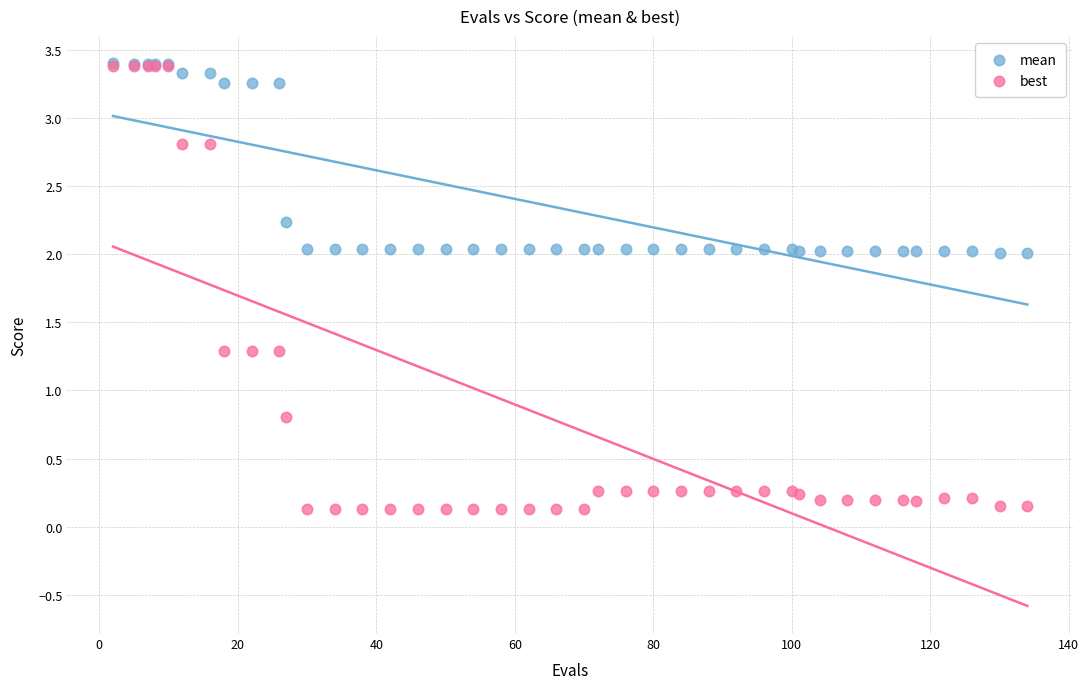

Across all series, what Y value is closest to 1?

0.8